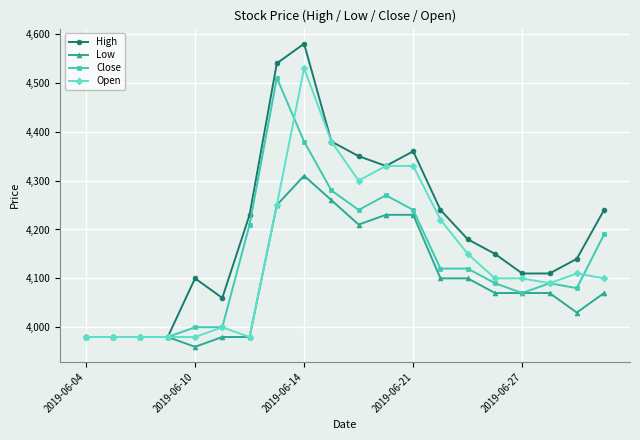

At how many categories does at least one series exceed 4323?

6